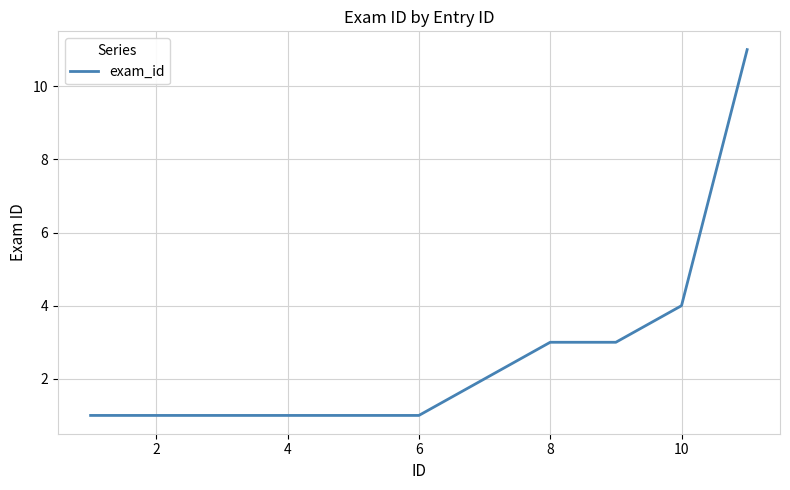

Reading left to right, transcribe all the data shown in this chart.

1	1	1	1	1	1	2	3	3	4	11